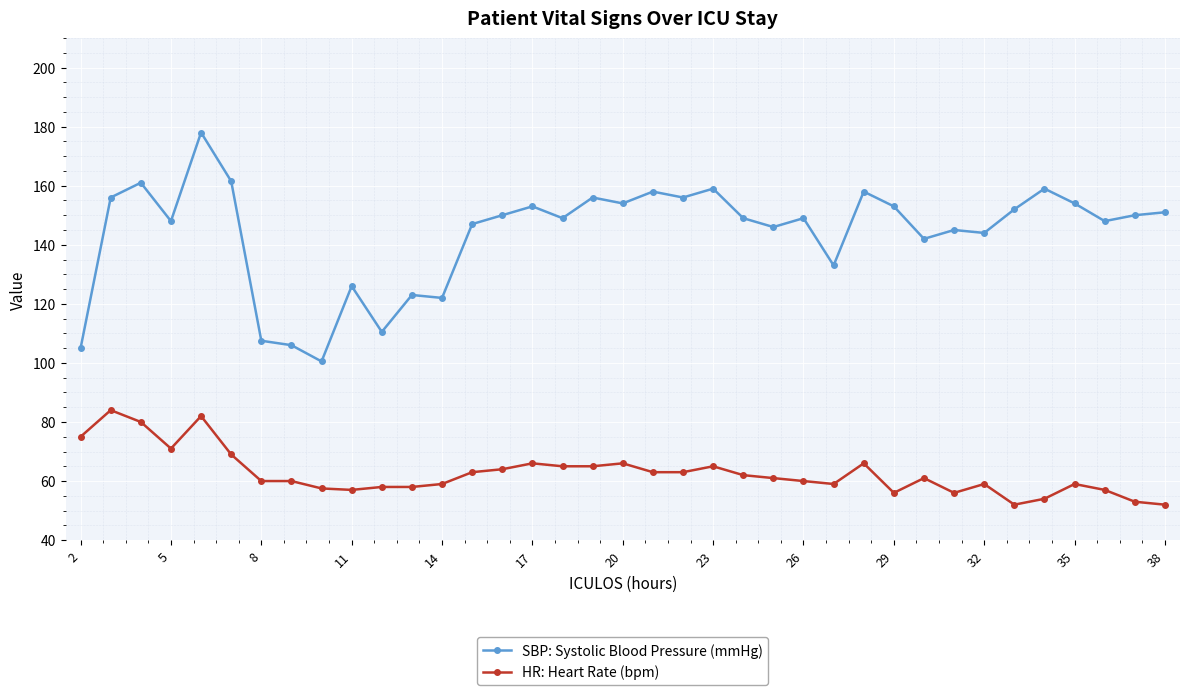

What is the sum of all HR: Heart Rate (bpm) values?

2317.5